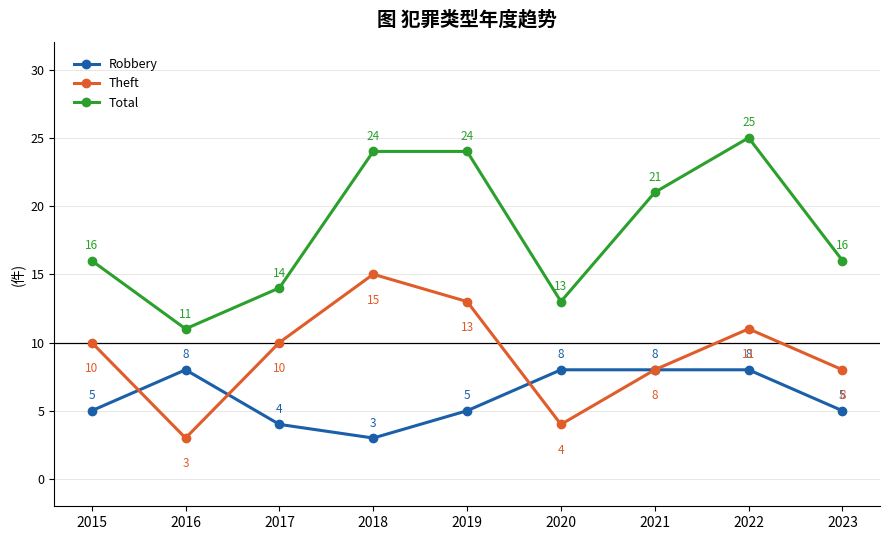

True or false: Total and Theft cross at least once.

False